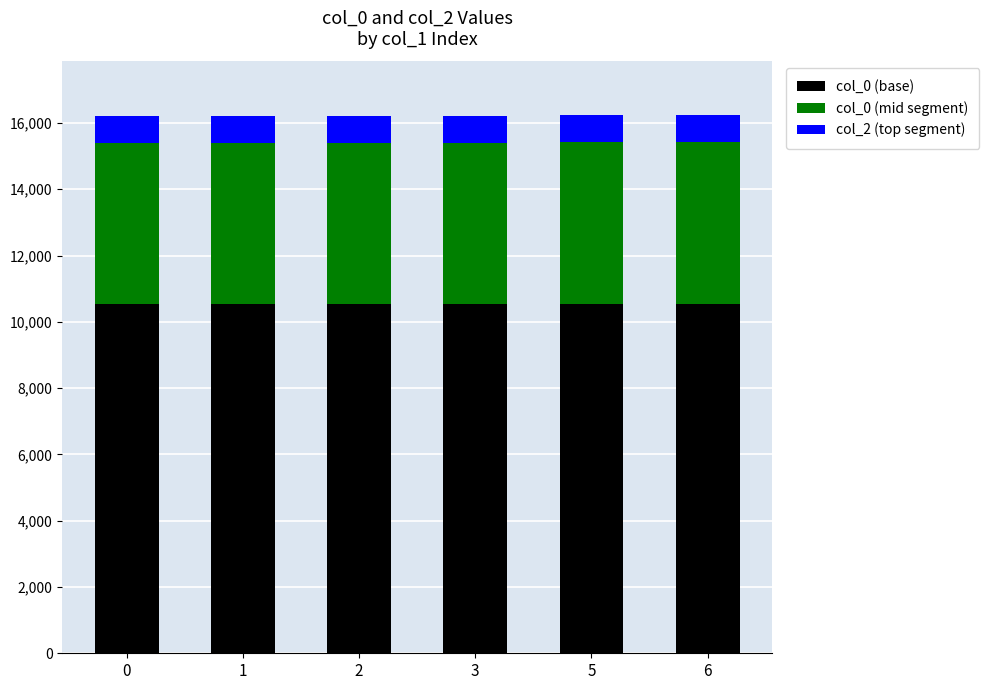

What are all the series names shown in the legend?

col_0 (base), col_0 (mid segment), col_2 (top segment)